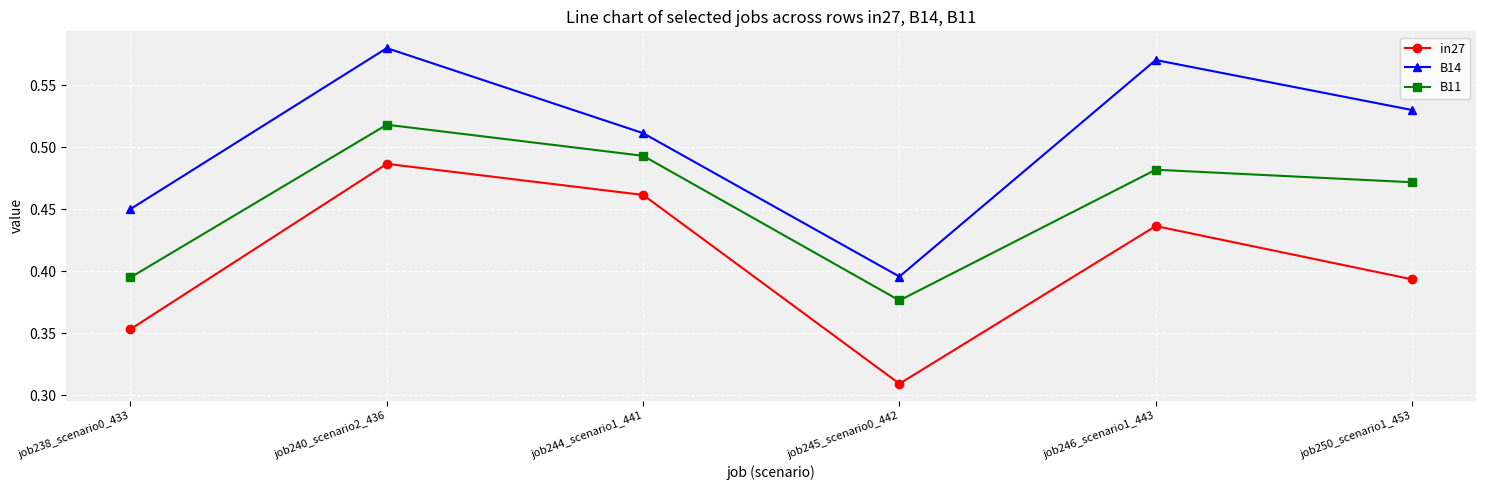

What is the label of the 1st point from the right?

job250_scenario1_453